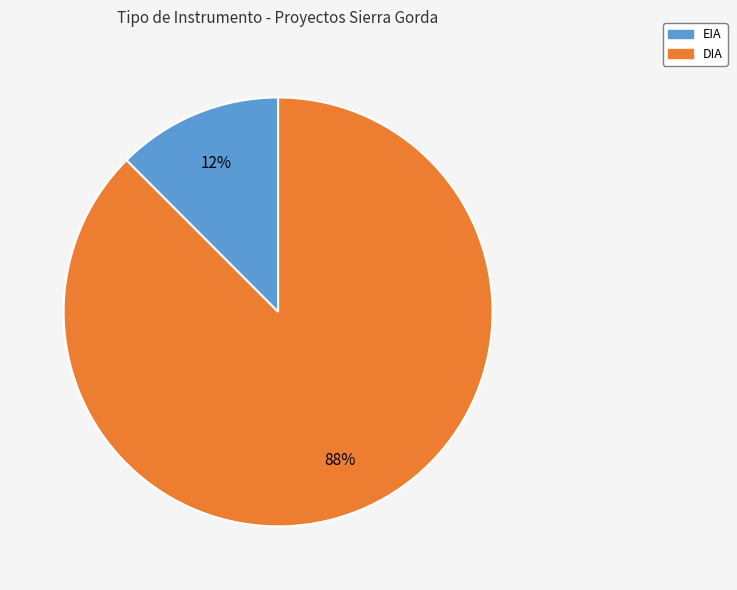

To the nearest percent, what is the combined percentage of DIA and EIA?

100%